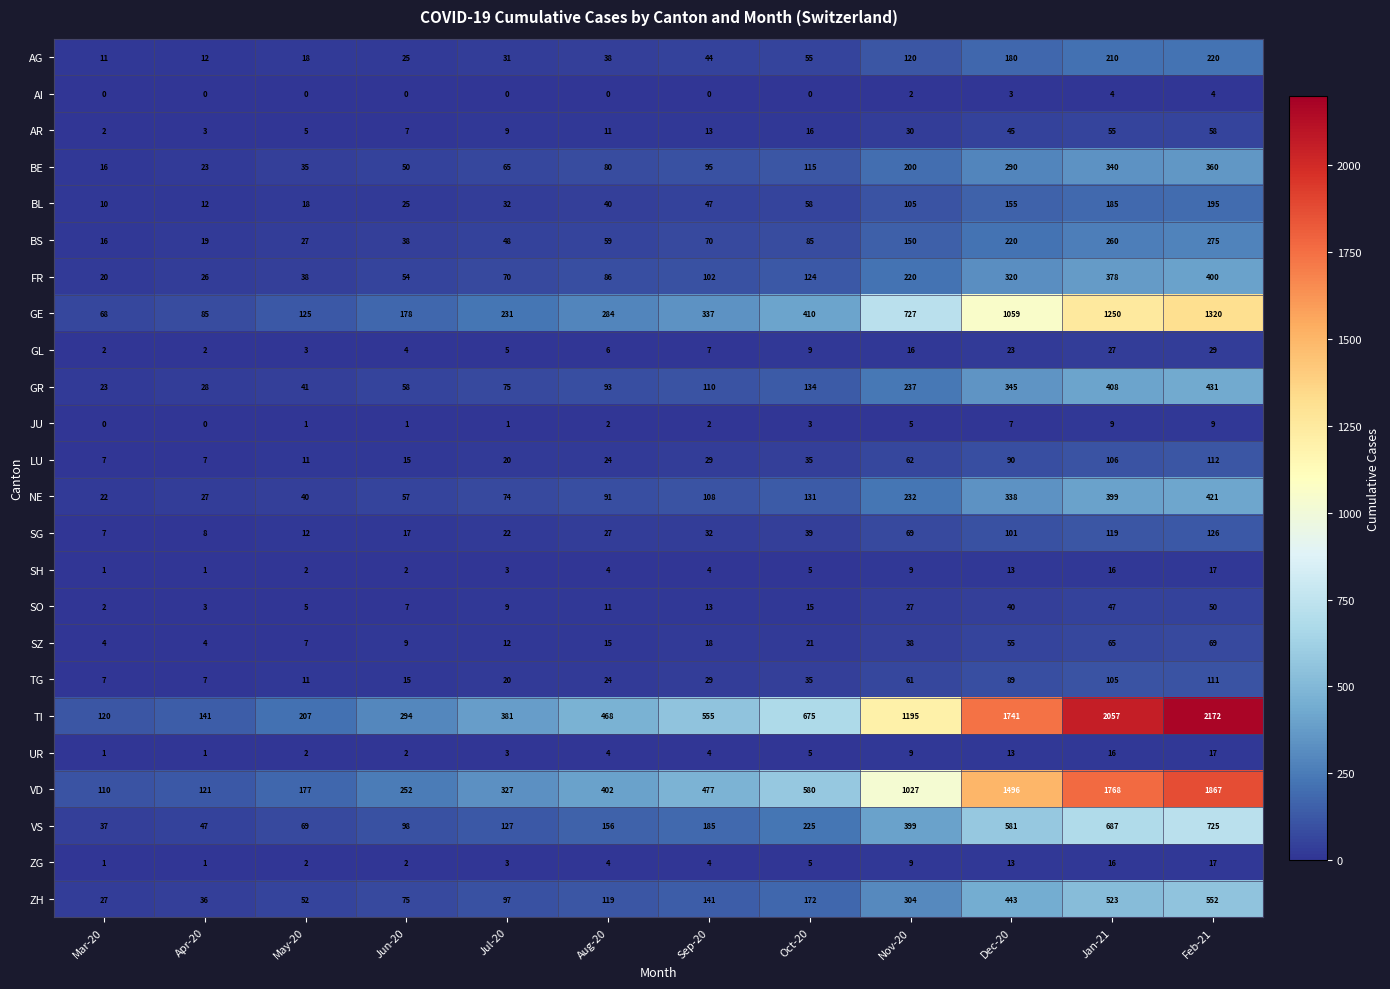

What is the sum of all BE values?

1669